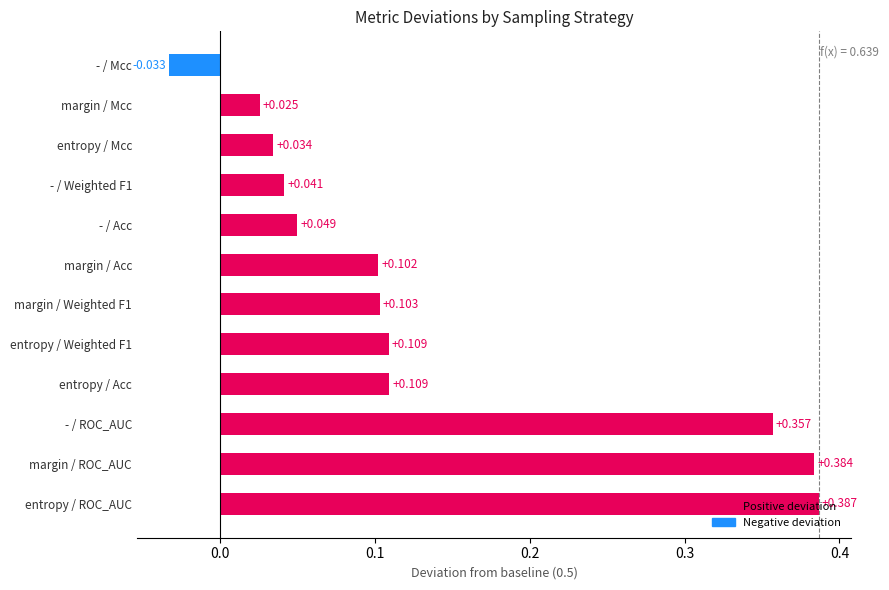

The value of Weighted F1 at - is 0.2. True or false?

False